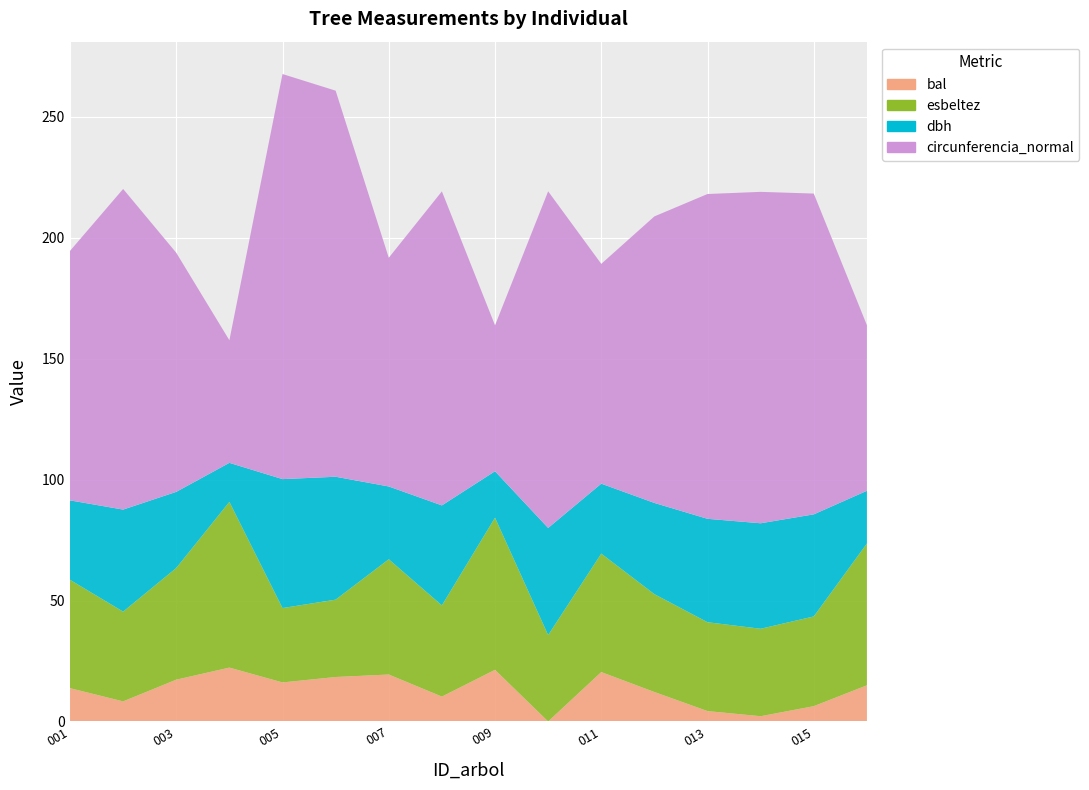

Reading right to left, extract all data points from this chart.

dbh: 441052016=21.8	441052015=42.2	441052014=43.6	441052013=42.8	441052012=37.7	441052011=28.9	441052010=44.3	441052009=19.2	441052008=41.3	441052007=30.1	441052006=50.8	441052005=53.3	441052004=16.1	441052003=31.5	441052002=42.2	441052001=32.8
circunferencia_normal: 441052016=68.5	441052015=132.7	441052014=137.1	441052013=134.3	441052012=118.5	441052011=90.9	441052010=139.2	441052009=60.3	441052008=129.9	441052007=94.6	441052006=159.7	441052005=167.5	441052004=50.7	441052003=98.9	441052002=132.6	441052001=103.2
esbeltez: 441052016=58.6	441052015=37.1	441052014=36.2	441052013=36.8	441052012=40.5	441052011=49.0	441052010=35.7	441052009=62.9	441052008=37.7	441052007=47.7	441052006=32.0	441052005=30.8	441052004=68.5	441052003=46.2	441052002=37.1	441052001=44.8
bal: 441052016=15.0	441052015=6.3	441052014=2.2	441052013=4.3	441052012=12.2	441052011=20.4	441052010=0.0	441052009=21.4	441052008=10.3	441052007=19.4	441052006=18.4	441052005=16.1	441052004=22.3	441052003=17.3	441052002=8.3	441052001=13.8